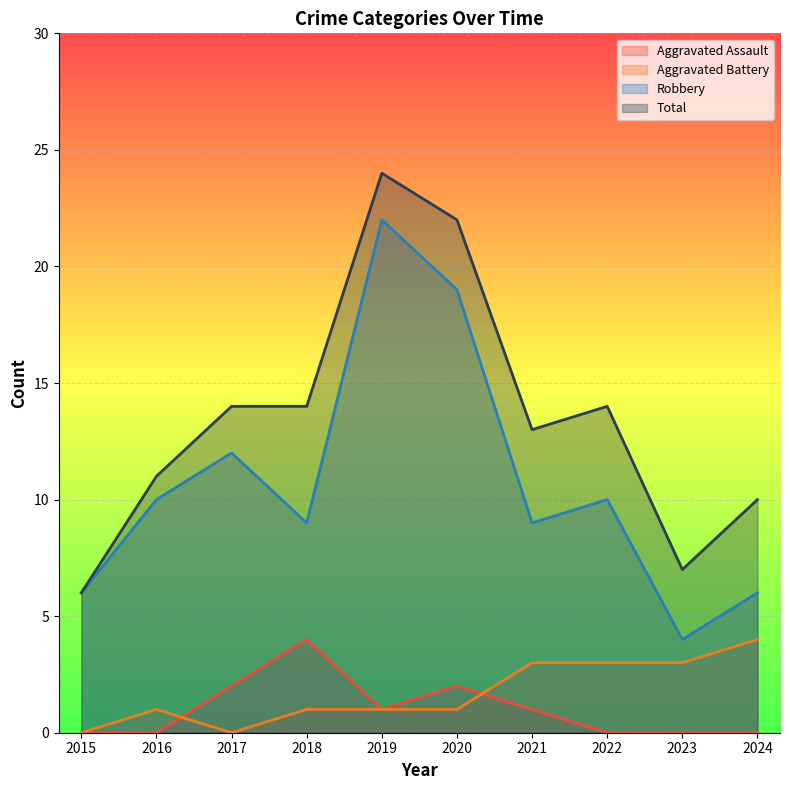

The Aggravated Battery series shows 2 at 2017. True or false?

False